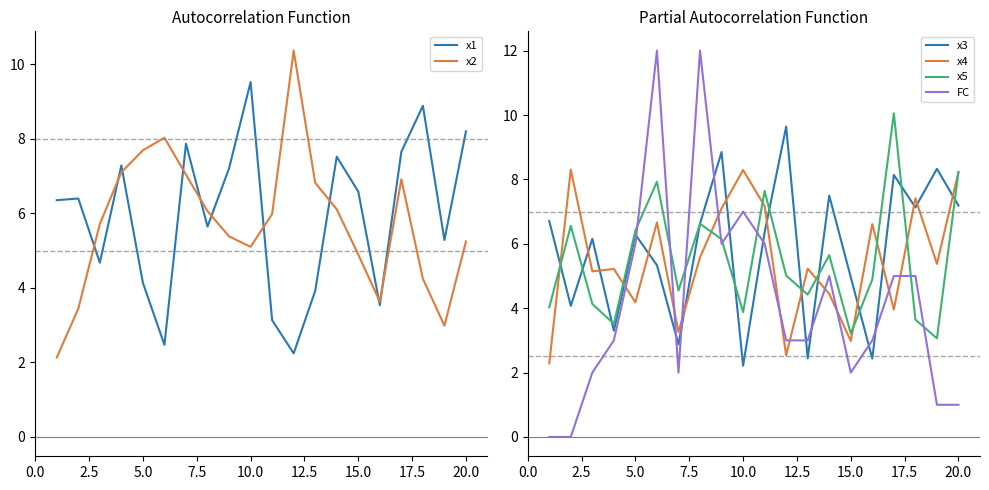

What is the highest value of the x2 series?

10.4